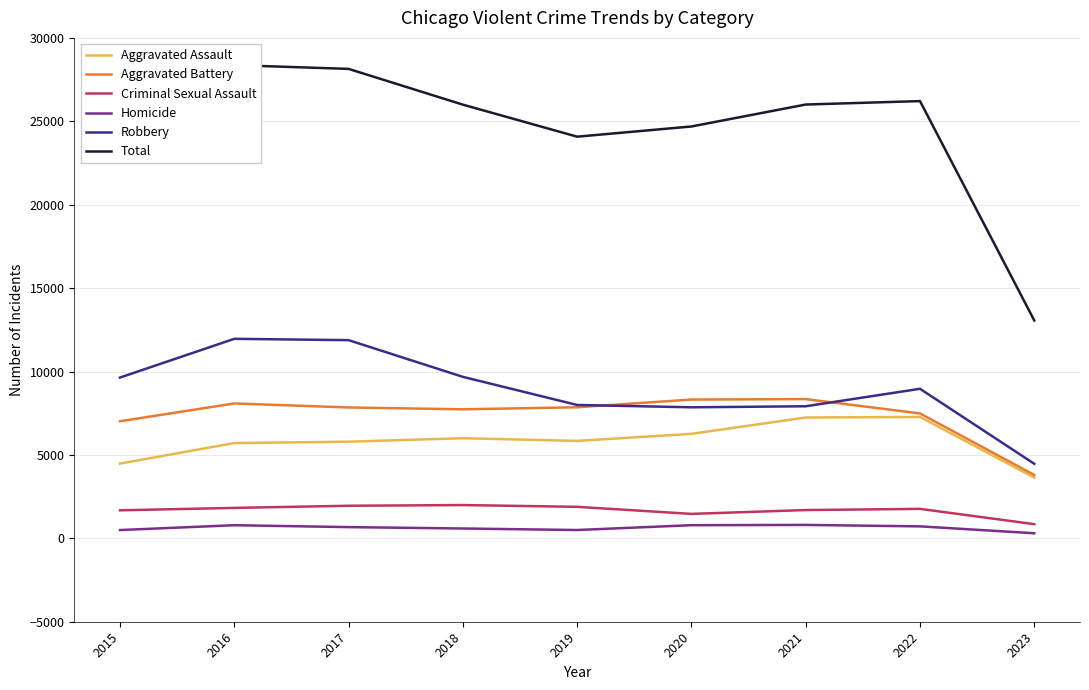

True or false: Aggravated Battery and Robbery intersect in this chart.

True